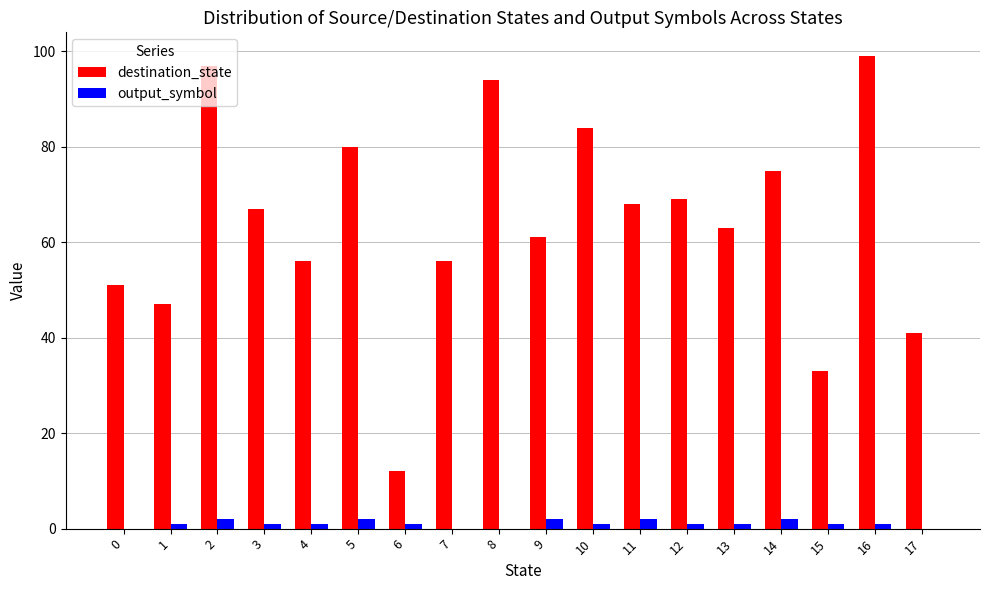

Reading left to right, what are all the values shown in this chart?

destination_state: 0=51	1=47	2=97	3=67	4=56	5=80	6=12	7=56	8=94	9=61	10=84	11=68	12=69	13=63	14=75	15=33	16=99	17=41
output_symbol: 0=0	1=1	2=2	3=1	4=1	5=2	6=1	7=0	8=0	9=2	10=1	11=2	12=1	13=1	14=2	15=1	16=1	17=0